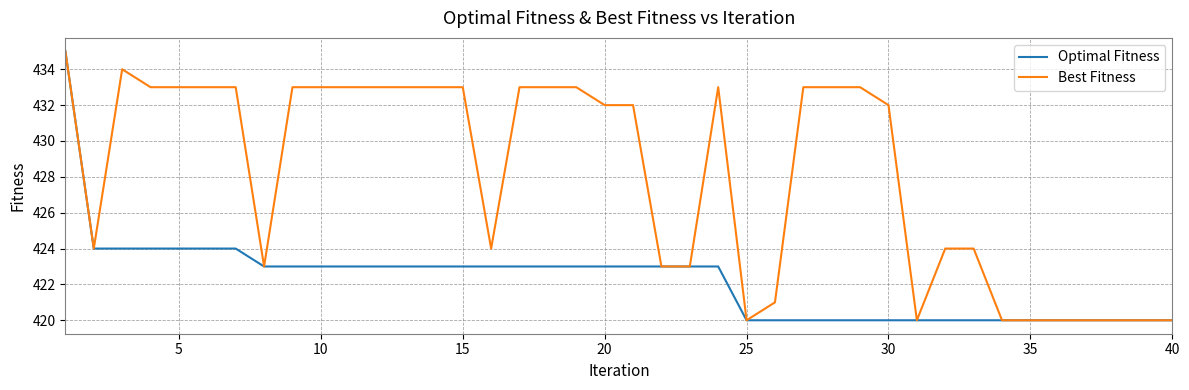

List the series in order of their overall mean, highest first.

Best Fitness, Optimal Fitness